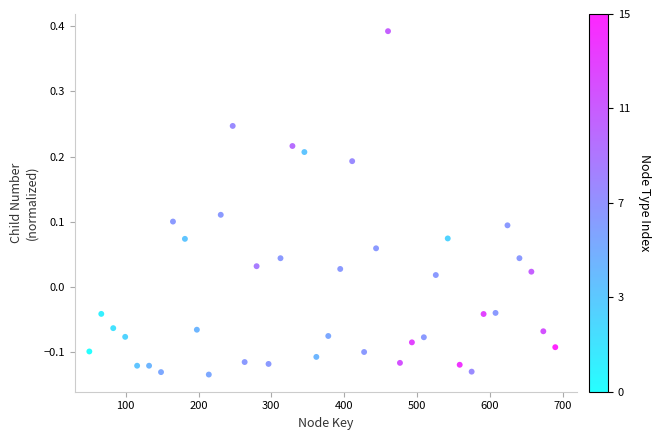

What is the range of Y values (max minus min)?

0.5